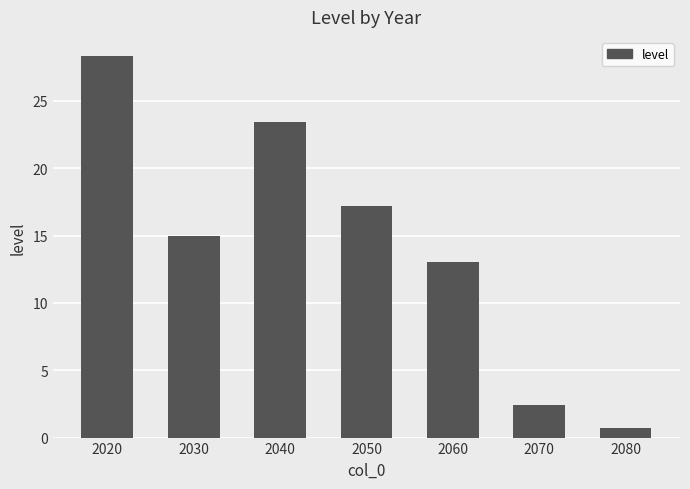

What is the average value?

14.3